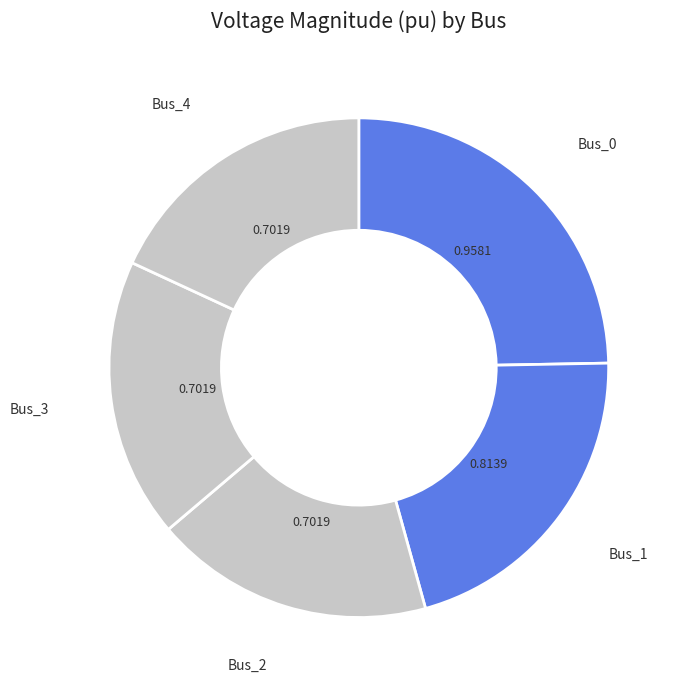

Do Bus_4 and Bus_2 together represent more than half of the pie?

No